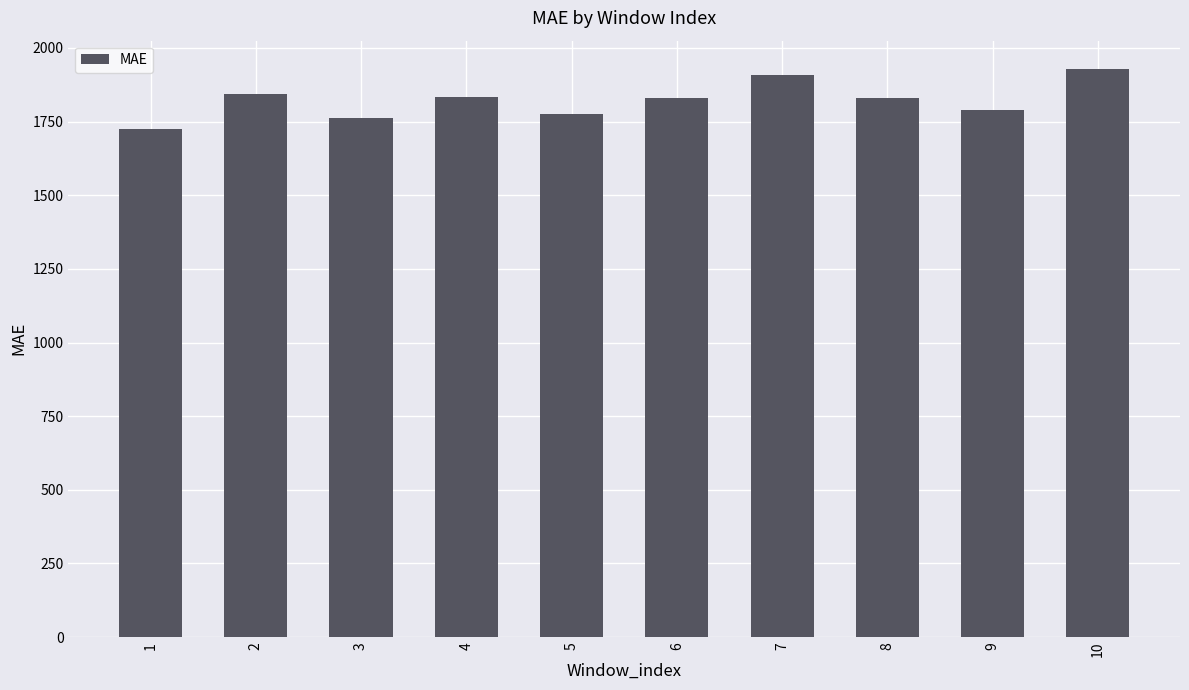

How many values exceed 1830?

5